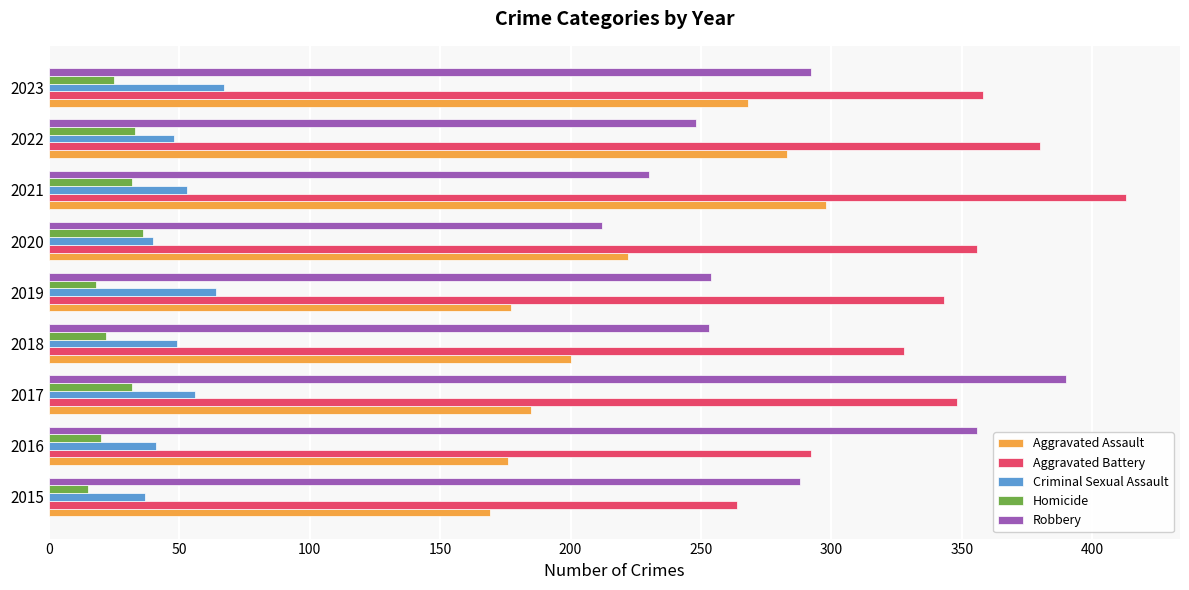

What are all the series names shown in the legend?

Aggravated Assault, Aggravated Battery, Criminal Sexual Assault, Homicide, Robbery